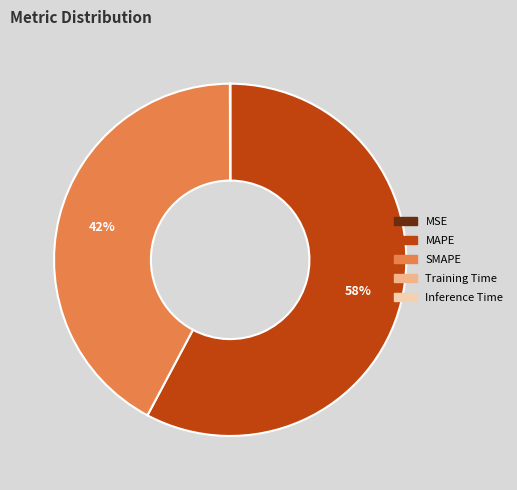

Which slice represents more than half of the pie?

MAPE